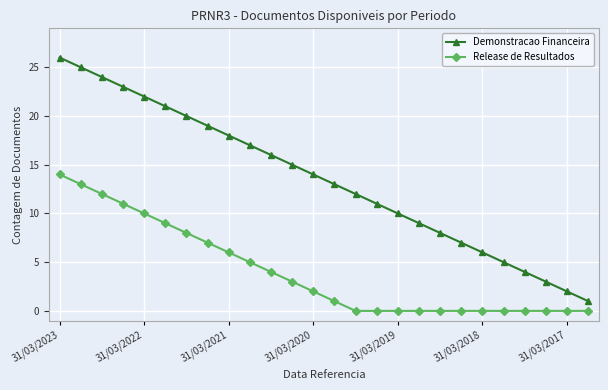

True or false: Demonstracao Financeira has more than 1 points higher than both neighbors.

False